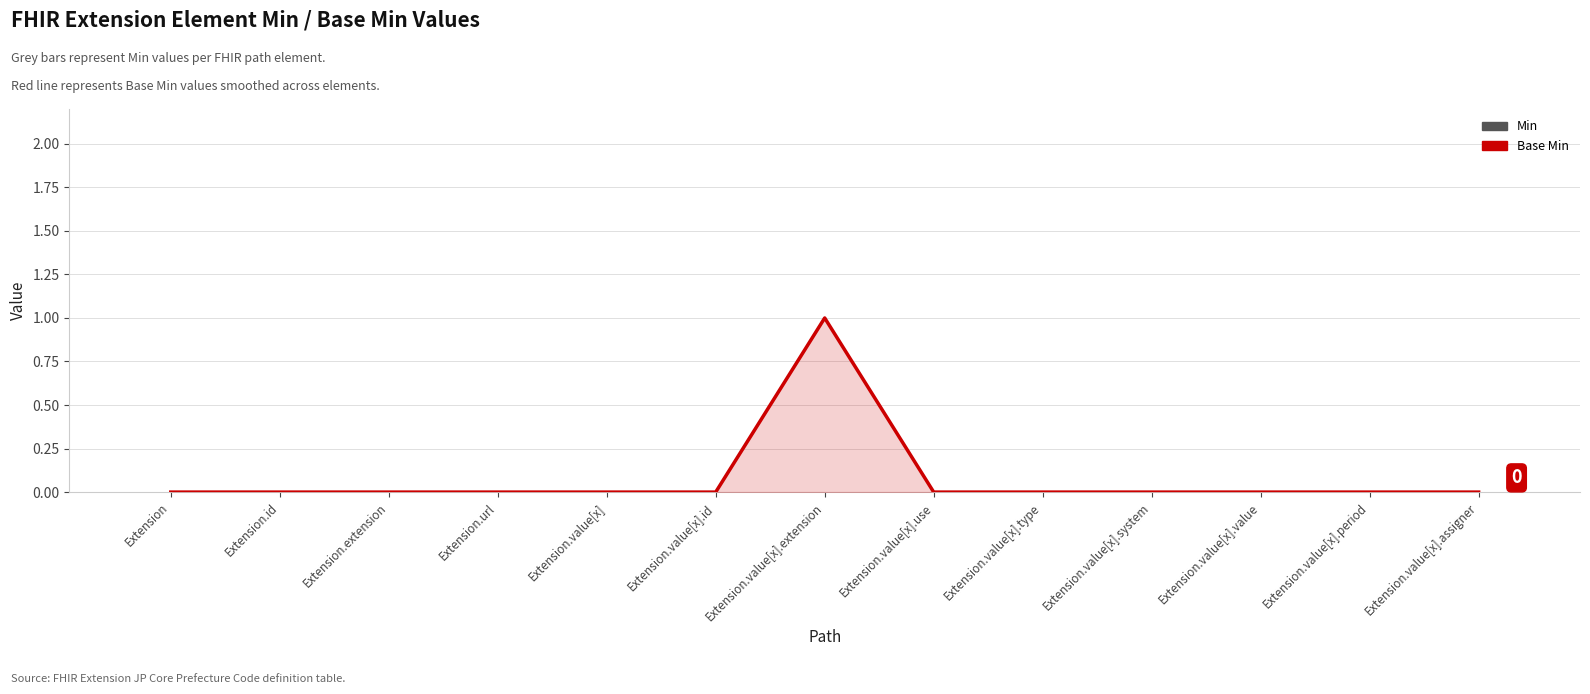

List the labels in order of Base Min value, smallest first.

Extension, Extension.id, Extension.extension, Extension.url, Extension.value[x], Extension.value[x].id, Extension.value[x].use, Extension.value[x].type, Extension.value[x].system, Extension.value[x].value, Extension.value[x].period, Extension.value[x].assigner, Extension.value[x].extension